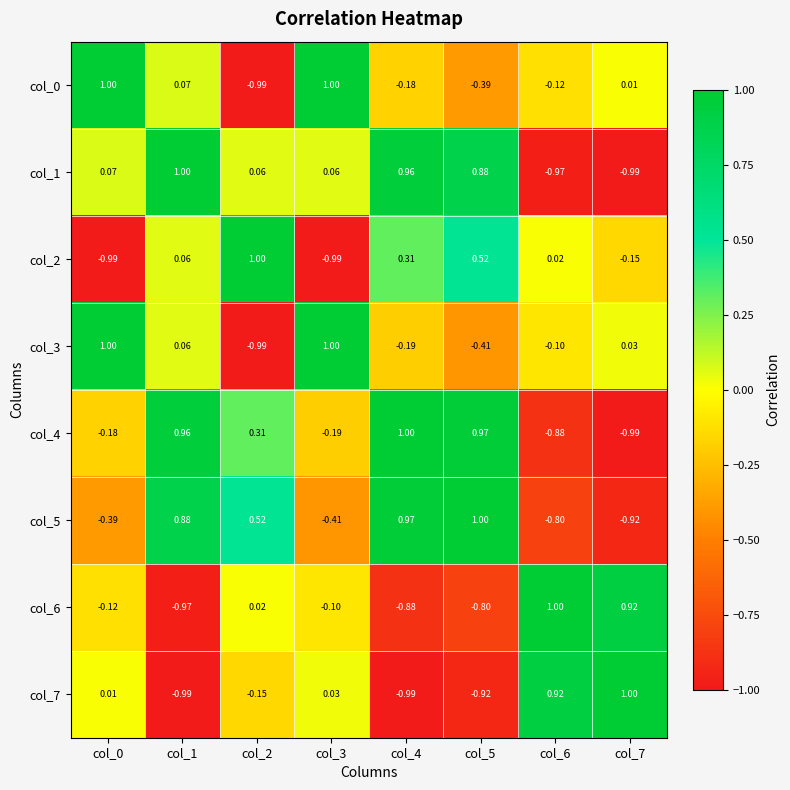

Is the value of col_7 at col_0 greater than the value of col_2 at col_2?

No